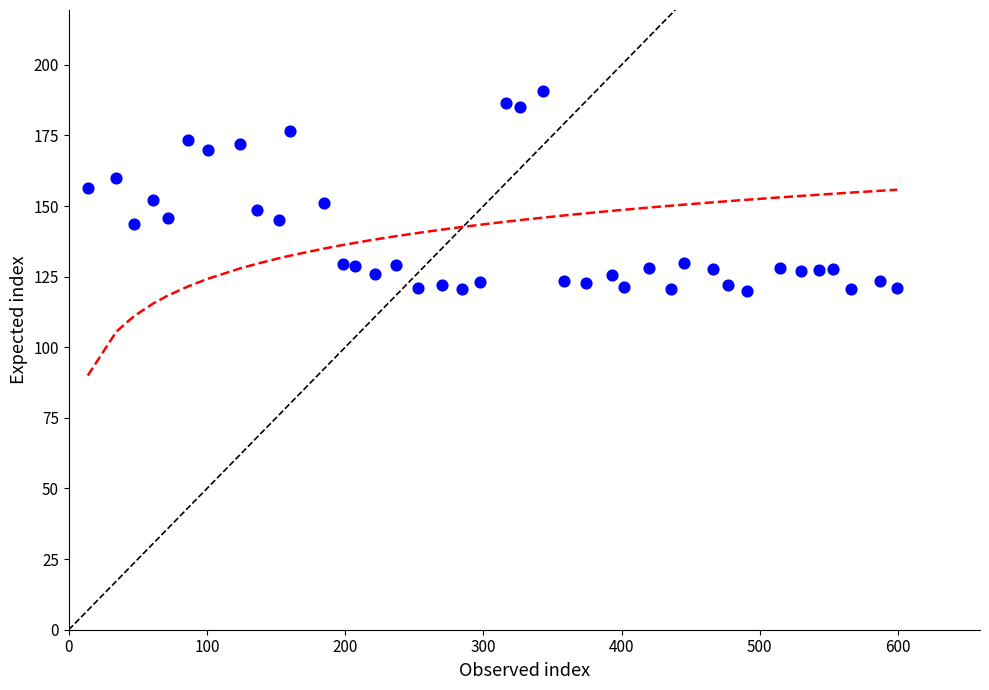

What is the range of Y values (max minus min)?

70.7